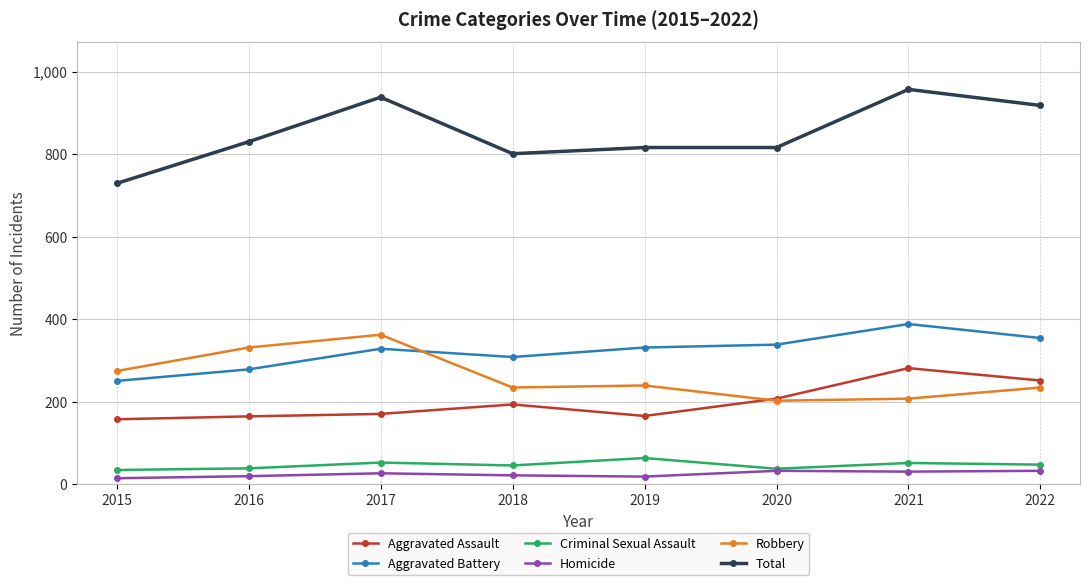

Where is the first local maximum for Robbery?

2017